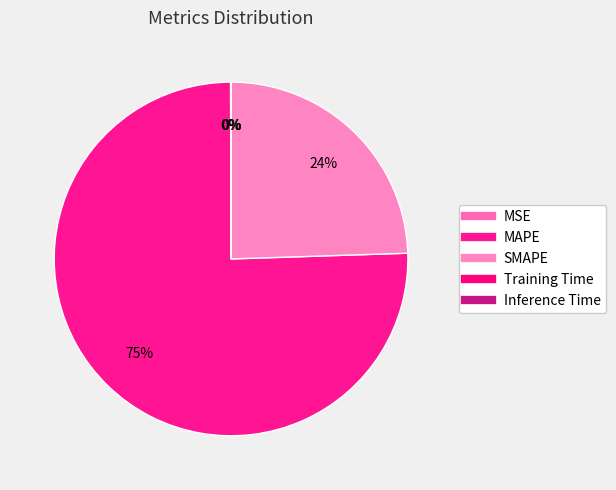

Which category accounts for the majority?

MAPE